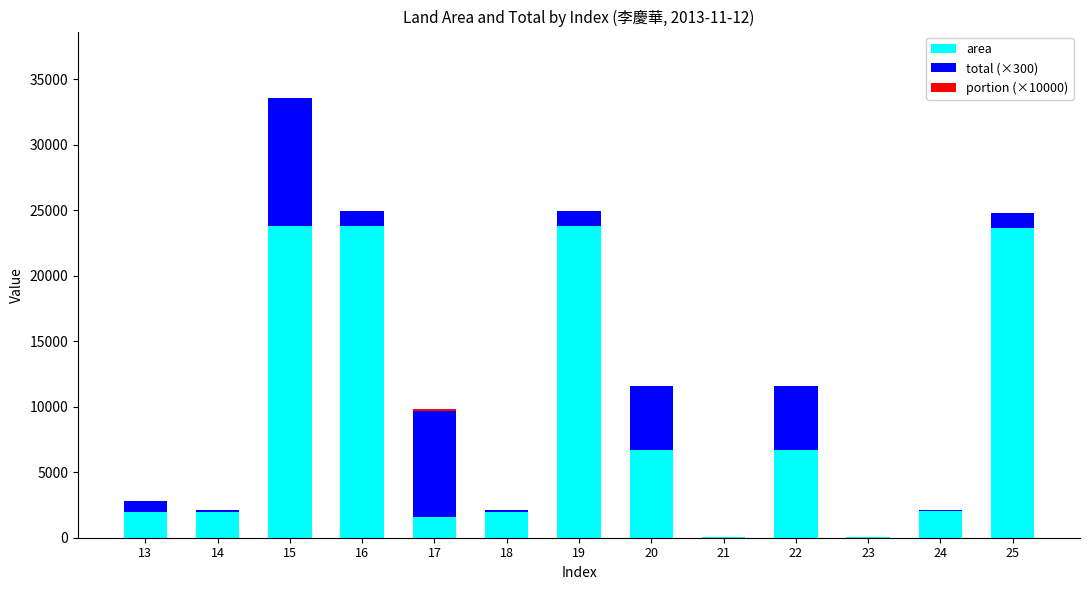

Is it true that area equals 1998.0 at 18?

True